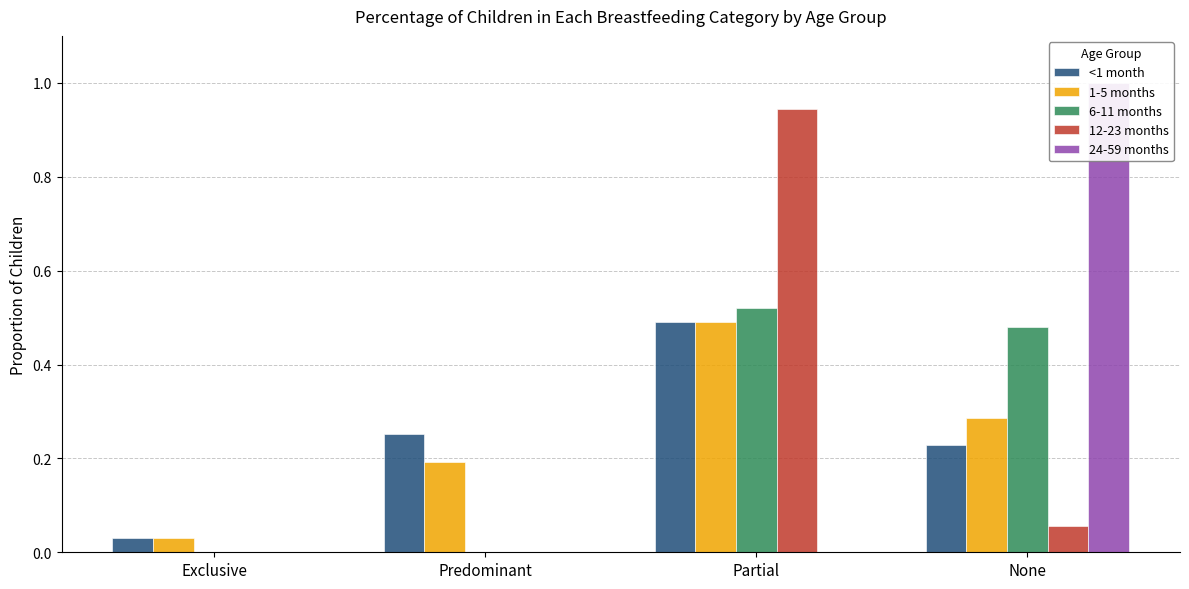

Reading left to right, what are all the values shown in this chart?

<1 month: 0.0	0.3	0.5	0.2
1-5 months: 0.0	0.2	0.5	0.3
6-11 months: 0.0	0.0	0.5	0.5
12-23 months: 0.0	0.0	0.9	0.1
24-59 months: 0.0	0.0	0.0	1.0